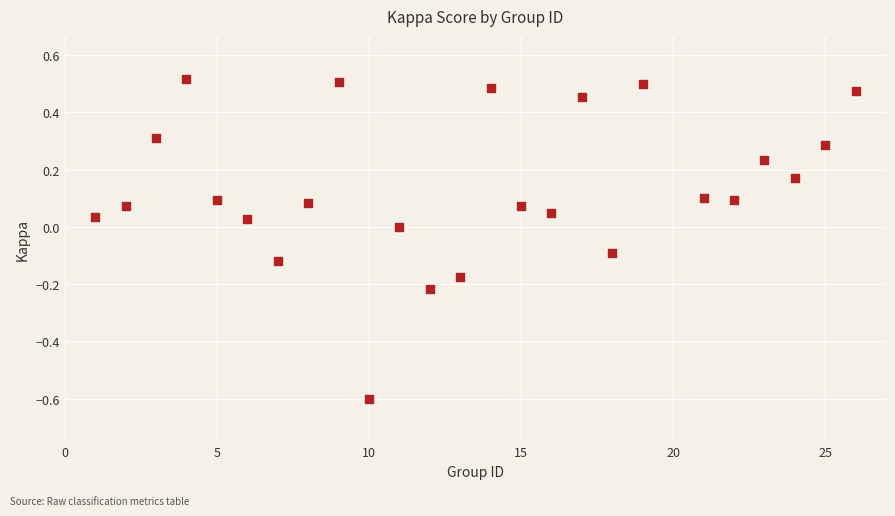

What is the range of X values (max minus min)?

25.0